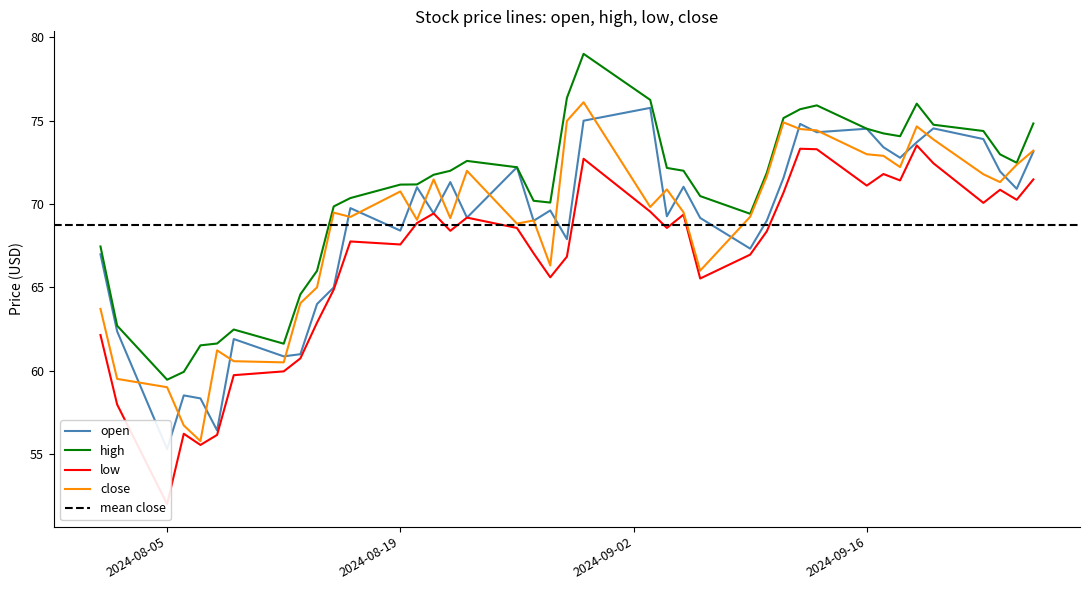

True or false: close has a value of 71.5 at 2024-08-21.

True